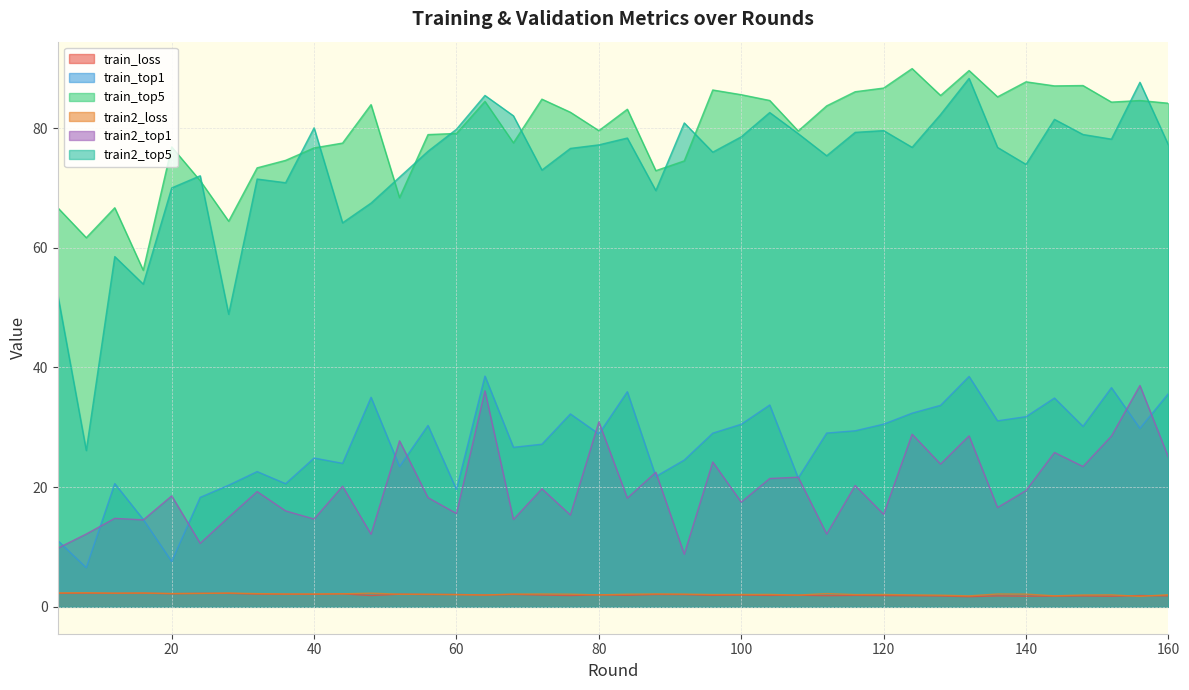

List the labels in order of train_loss value, largest first.

16, 8, 4, 28, 24, 12, 20, 44, 32, 52, 36, 40, 68, 88, 60, 56, 92, 80, 64, 72, 100, 108, 84, 96, 116, 104, 76, 48, 156, 120, 112, 124, 160, 136, 148, 128, 144, 140, 152, 132